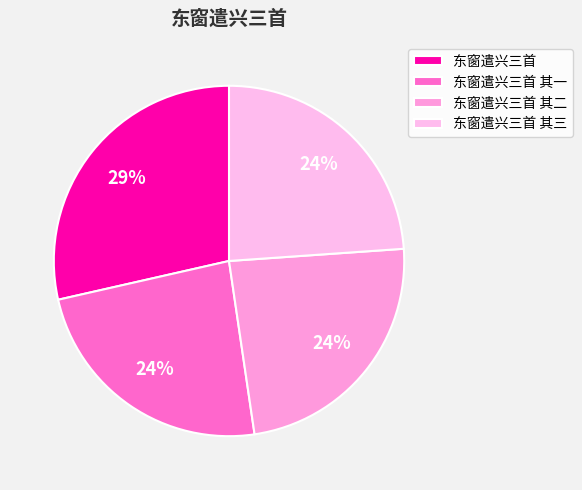

Is it true that 东窗遣兴三首 其一 is 14% of the pie?

False